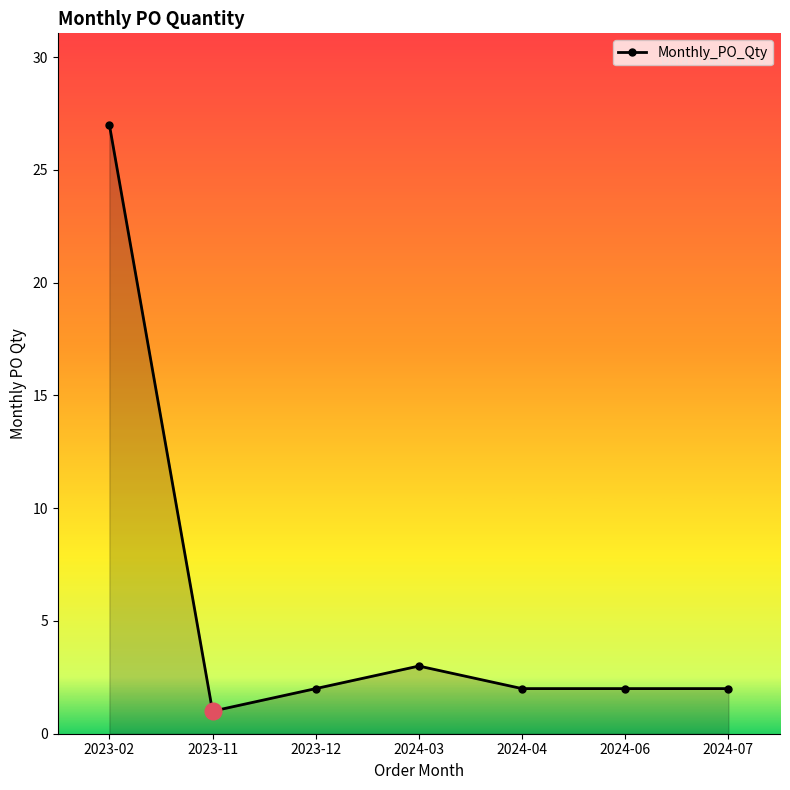

True or false: there are more than 0 points higher than both neighbors.

True